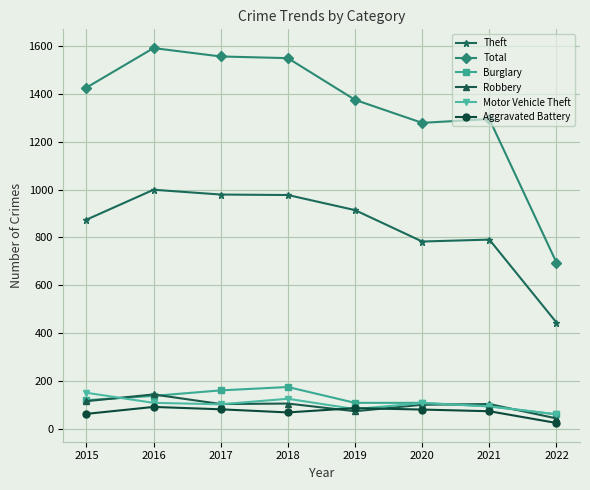

What is the average value of the Total series?

1345